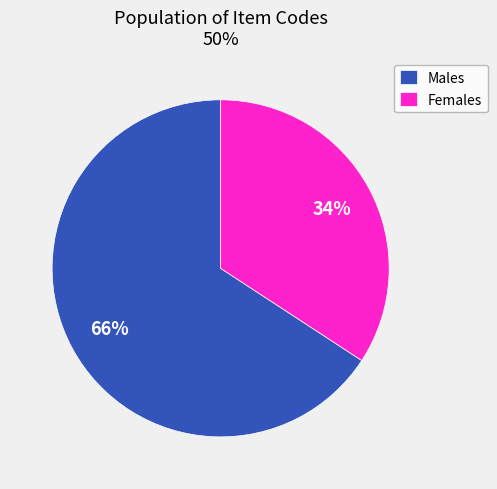

Is there a majority slice in this chart?

Yes